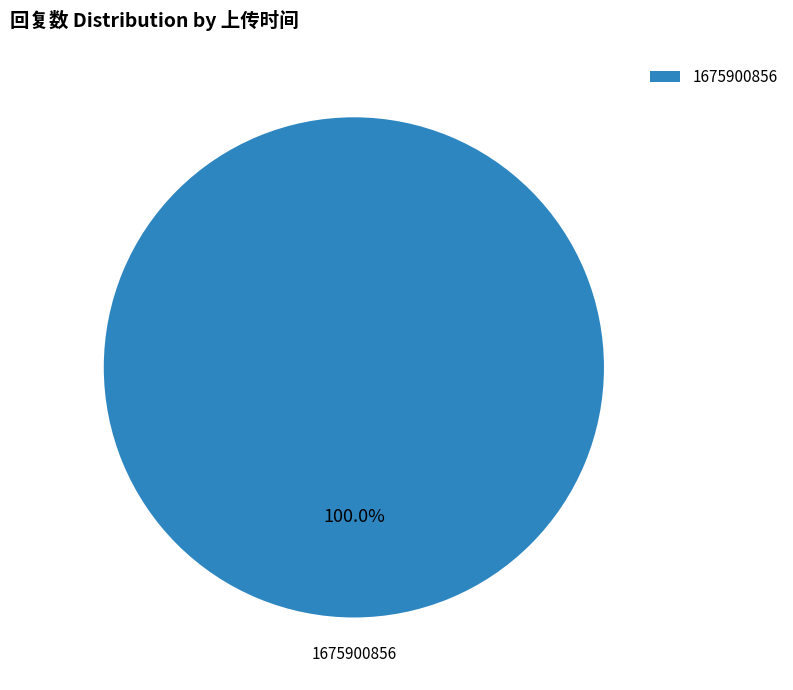

What is the majority slice?

1675900856